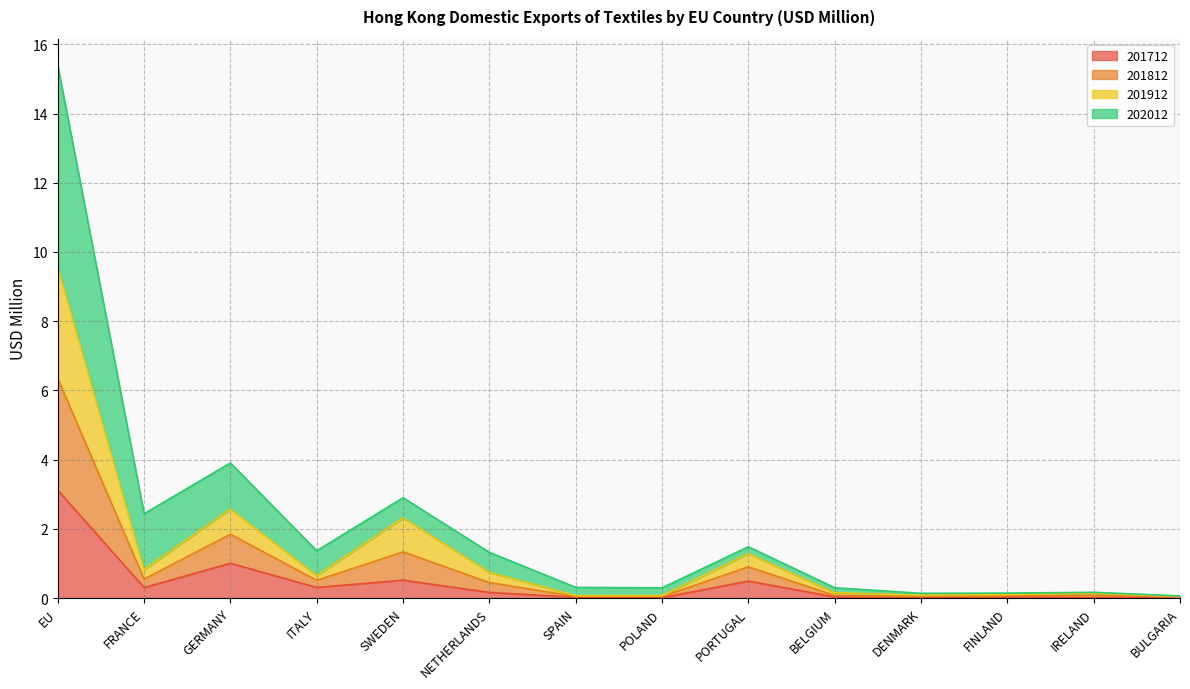

The 201912 series shows 1.3 at PORTUGAL. True or false?

False